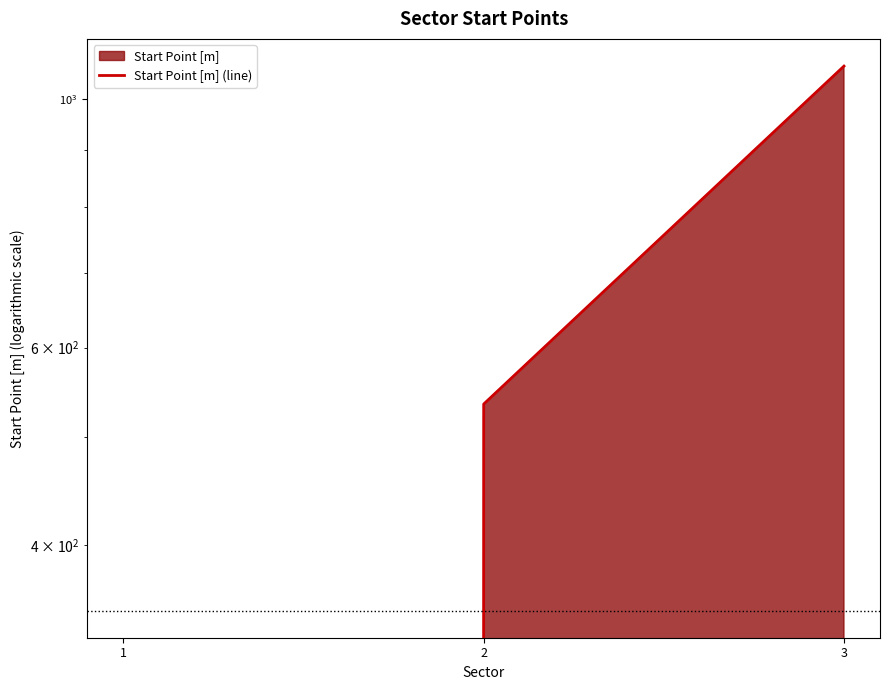

Reading right to left, list all the values displayed in this chart.

1069.0	534.5	0.0